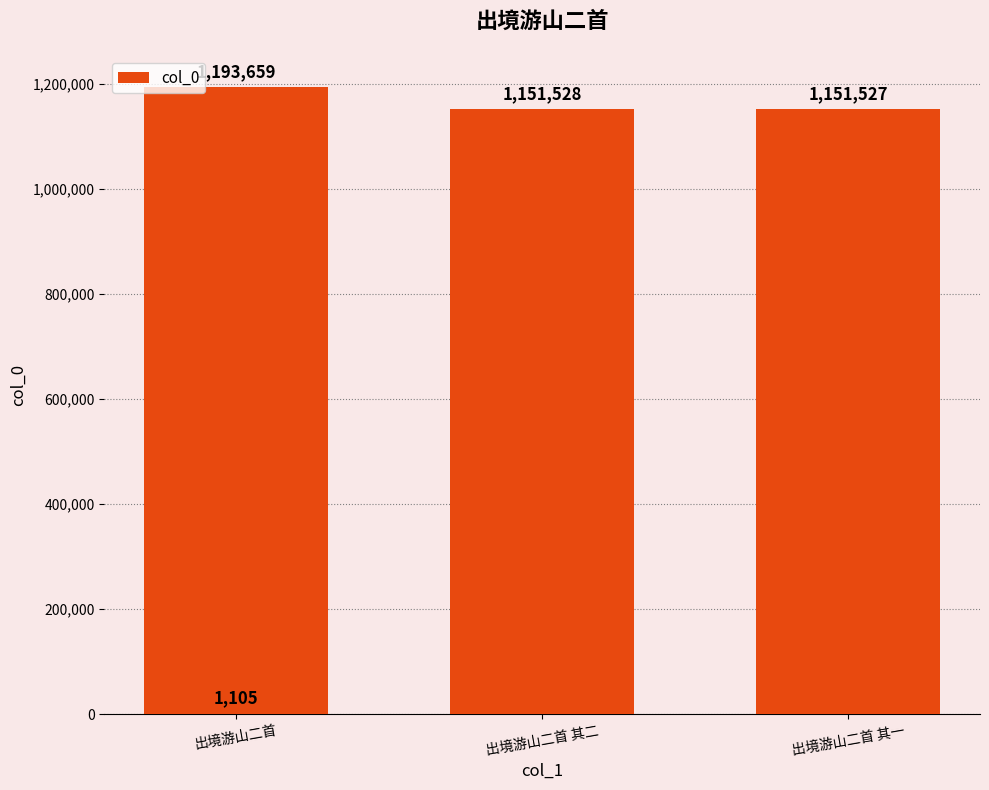

Reading left to right, list all the values displayed in this chart.

1105	1193659	1151528	1151527